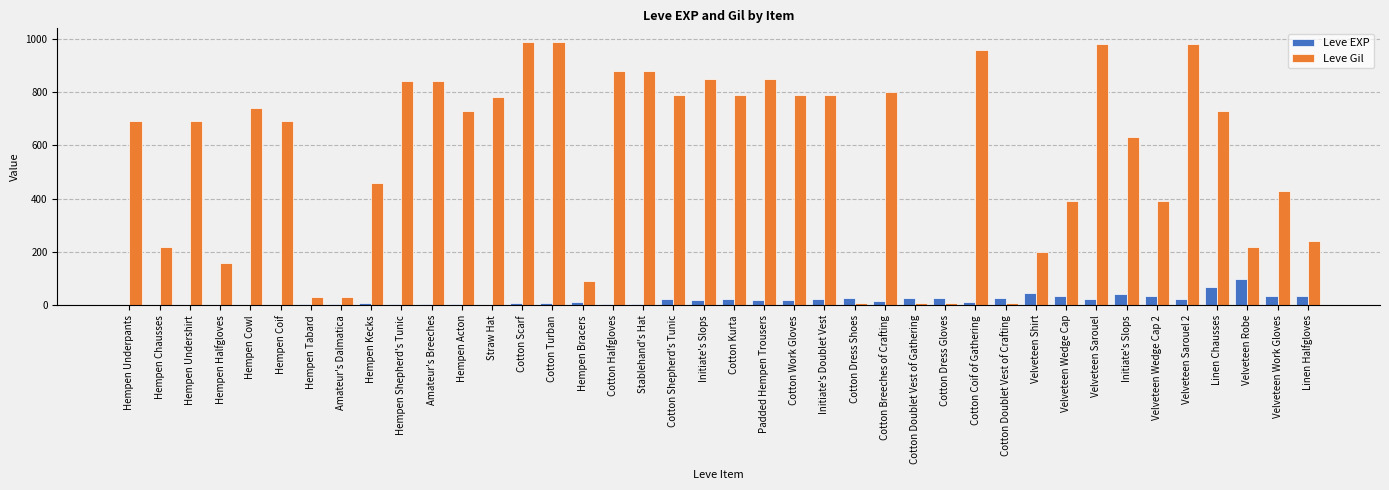

How many categories are shown in the chart?

40